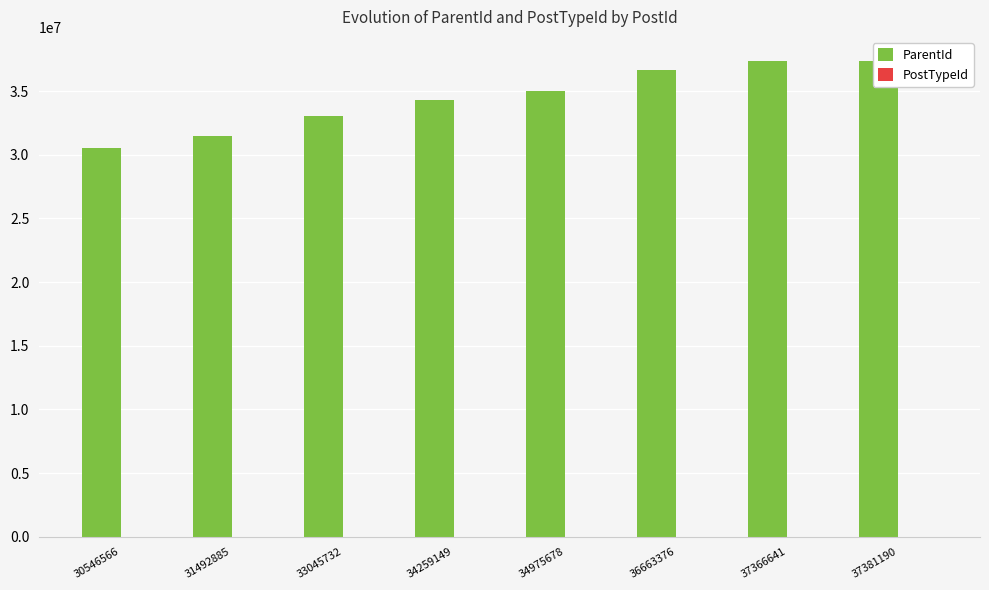

What is the value of the ParentId bar at the 2nd from the left?

31492787